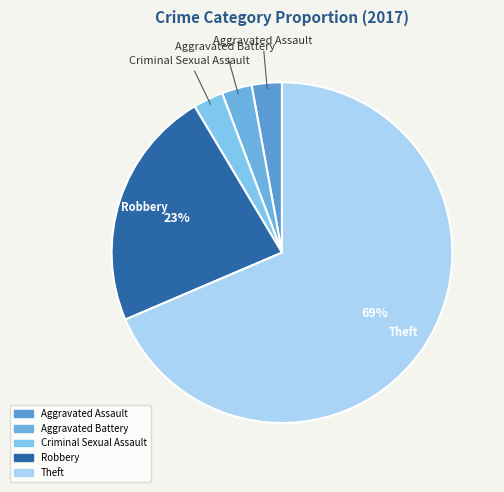

How many slices are in this pie chart?

5